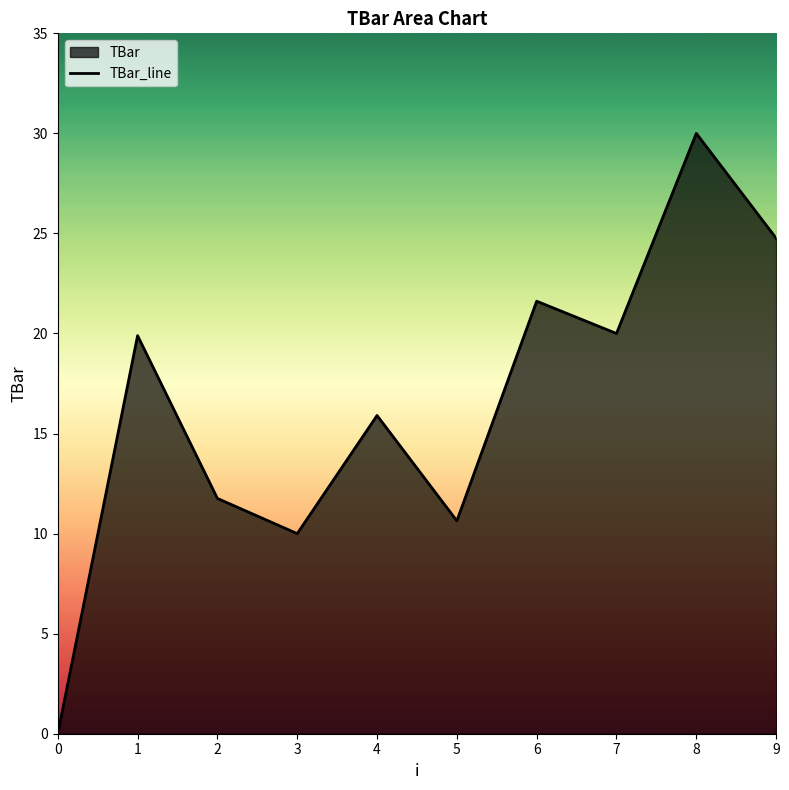

Between 0 and 6, which is larger?

6